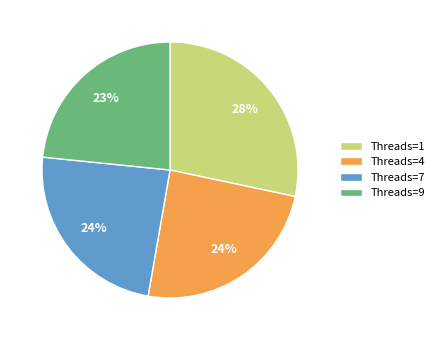

Does Threads=1 account for over 50% of the chart?

No